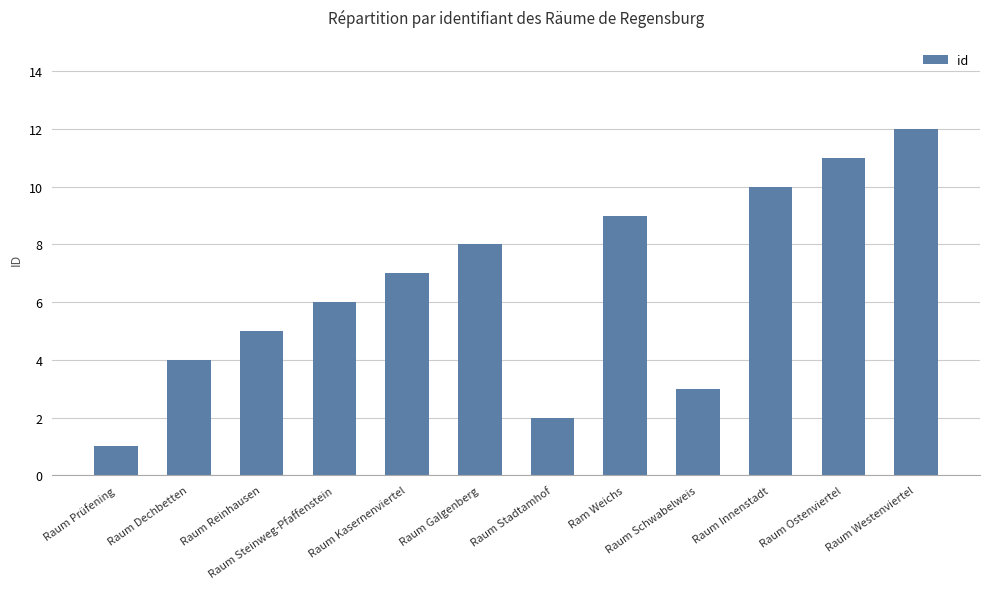

Is it true that the value at Raum Westenviertel is 12?

True